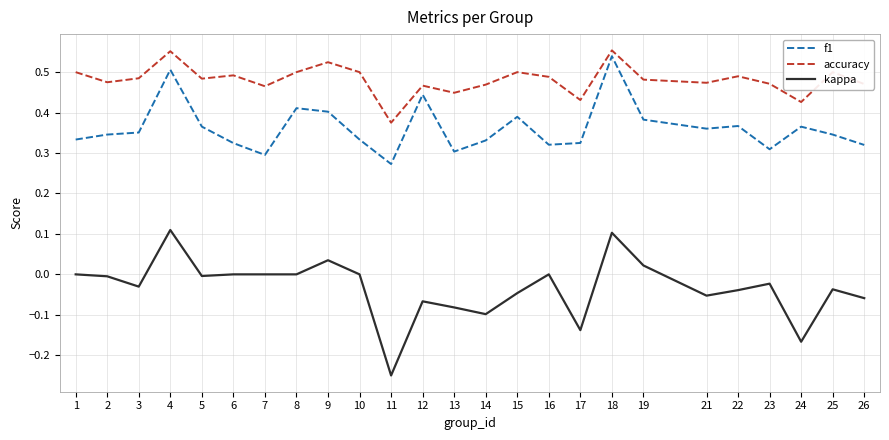

What is the difference between the maximum and second lowest values in the f1 series?

0.2